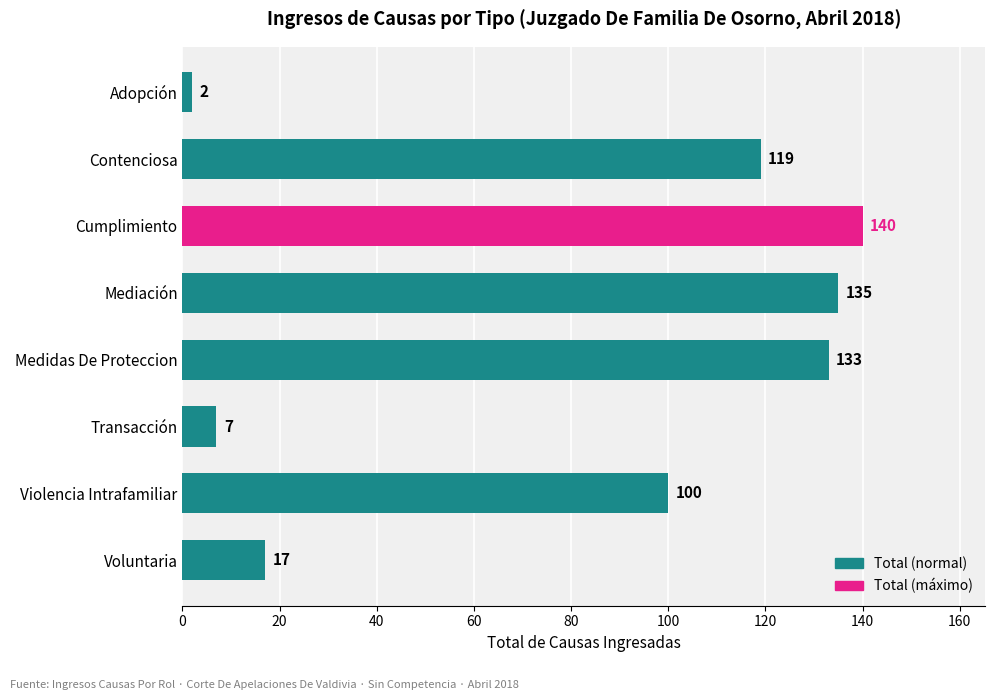

What value does the data have at Medidas De Proteccion, to the nearest 5?

135